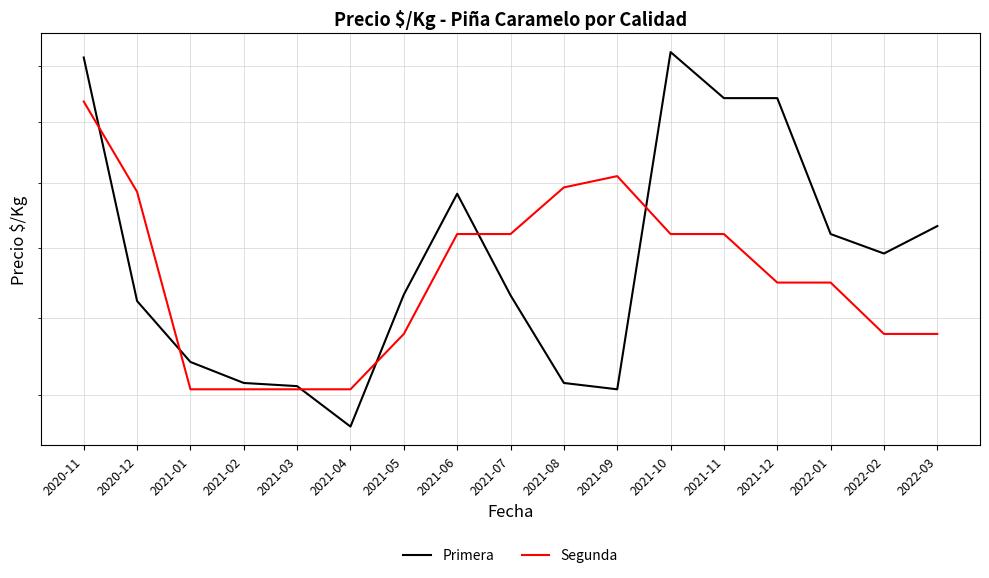

The Segunda series shows 461 at 2021-09. True or false?

False